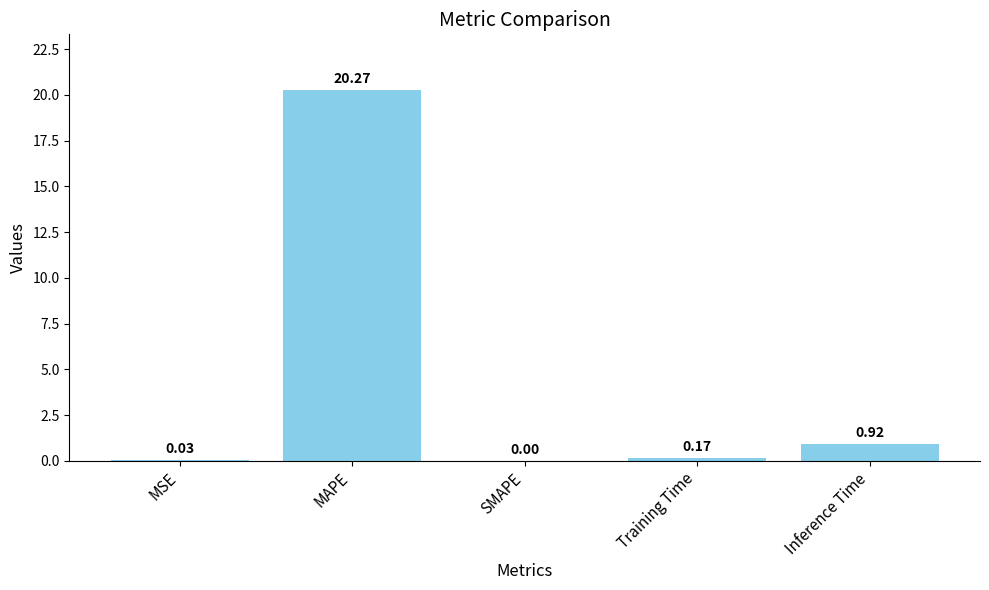

Which has a higher value, MAPE or Inference Time?

MAPE